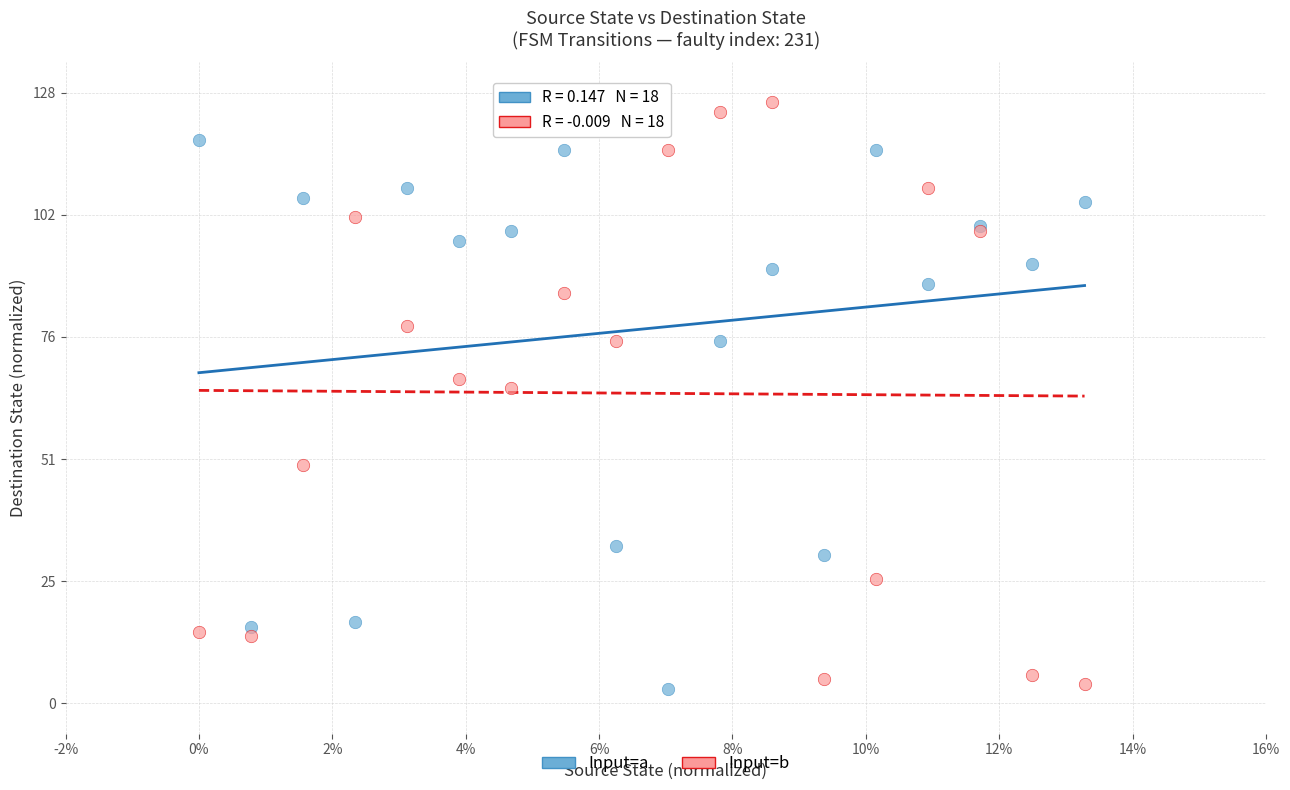

Which series has the largest Y range (max minus min)?

Input=b